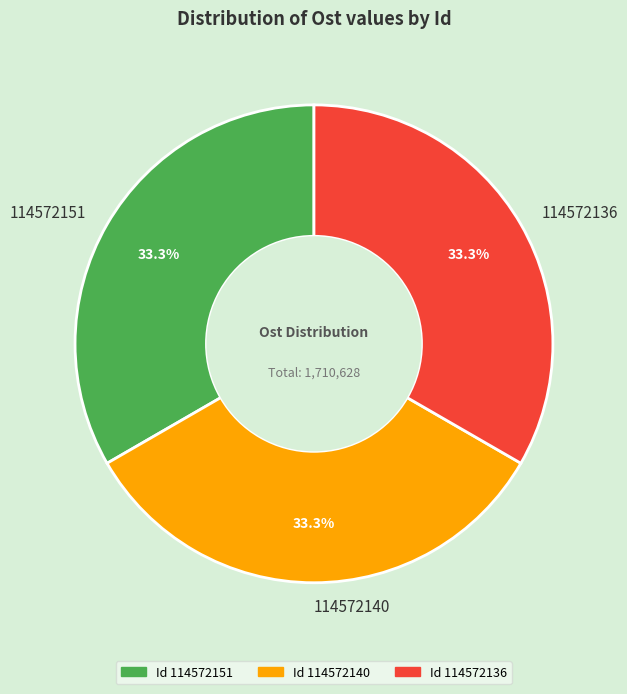

Count the number of slices in the pie.

3